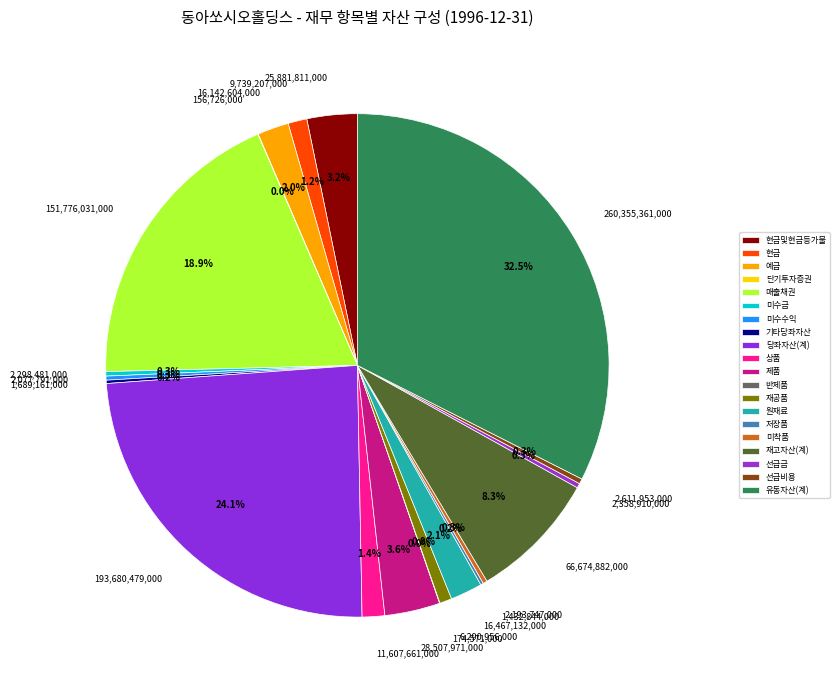

How many segments does this pie chart have?

20